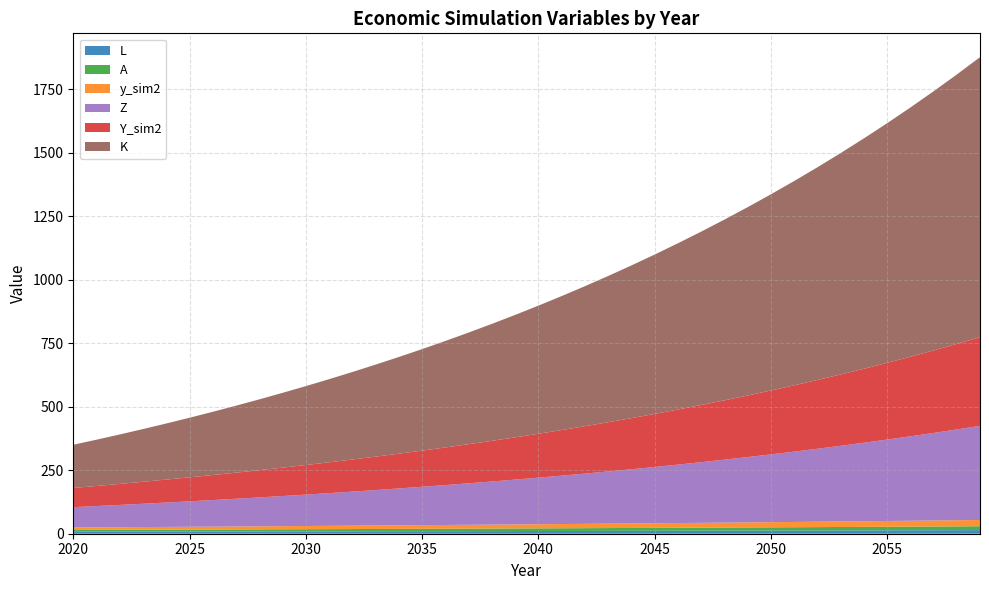

Reading right to left, what are all the values shown in this chart?

L: 14.2	14.0	13.8	13.6	13.4	13.2	13.0	12.8	12.6	12.4	12.2	12.0	11.8	11.7	11.5	11.3	11.2	11.0	10.8	10.7	10.5	10.3	10.2	10.0	9.9	9.7	9.6	9.5	9.3	9.2	9.0	8.9	8.8	8.6	8.5	8.4	8.3	8.1	8.0	7.9
A: 15.3	15.0	14.7	14.4	14.1	13.8	13.5	13.3	13.0	12.8	12.5	12.3	12.0	11.8	11.5	11.3	11.1	10.9	10.7	10.4	10.2	10.0	9.8	9.6	9.4	9.3	9.1	8.9	8.7	8.5	8.4	8.2	8.1	7.9	7.7	7.6	7.4	7.3	7.1	7.0
y_sim2: 24.6	24.1	23.6	23.1	22.6	22.1	21.7	21.2	20.7	20.3	19.8	19.4	19.0	18.6	18.2	17.8	17.4	17.0	16.6	16.2	15.8	15.5	15.1	14.7	14.4	14.0	13.7	13.3	13.0	12.7	12.4	12.0	11.7	11.4	11.1	10.8	10.5	10.2	9.9	9.6
Z: 370.4	357.3	344.5	332.2	320.4	308.9	297.8	287.1	276.7	266.7	257.0	247.7	238.7	229.9	221.5	213.3	205.4	197.8	190.4	183.3	176.4	169.7	163.3	157.0	151.0	145.1	139.5	134.0	128.7	123.5	118.6	113.7	109.1	104.6	100.2	95.9	91.8	87.8	83.9	80.1
Y_sim2: 349.1	336.7	324.7	313.1	301.9	291.1	280.6	270.5	260.8	251.3	242.2	233.4	224.9	216.7	208.7	201.0	193.6	186.4	179.4	172.7	166.2	159.9	153.8	148.0	142.3	136.8	131.4	126.3	121.3	116.4	111.7	107.2	102.8	98.5	94.4	90.4	86.5	82.7	79.1	75.5
K: 1101.9	1060.1	1019.7	980.7	942.9	906.4	871.1	836.9	803.9	771.9	741.0	711.1	682.1	654.1	627.0	600.8	575.4	550.8	527.1	504.0	481.8	460.2	439.3	419.1	399.5	380.5	362.1	344.3	327.1	310.4	294.3	278.6	263.4	248.8	234.5	220.8	207.5	194.6	182.1	170.0